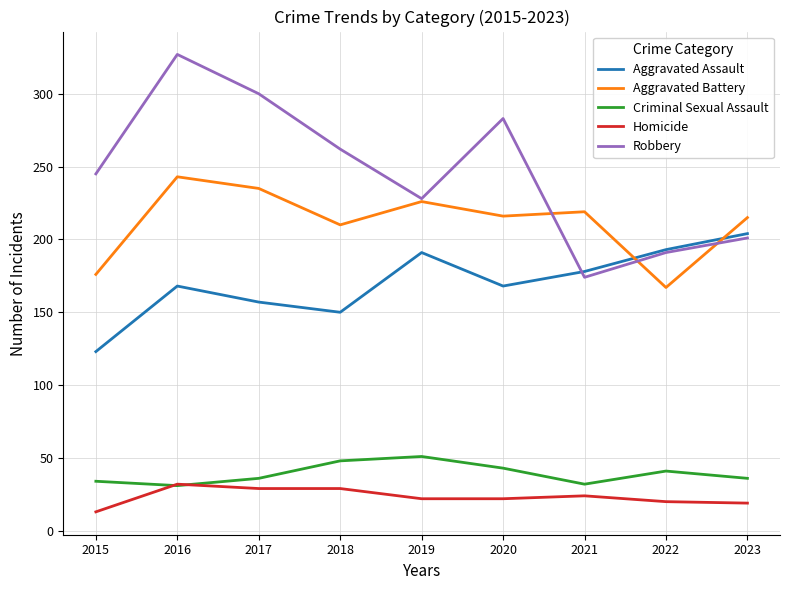

At which category does Robbery reach its first local peak?

2016